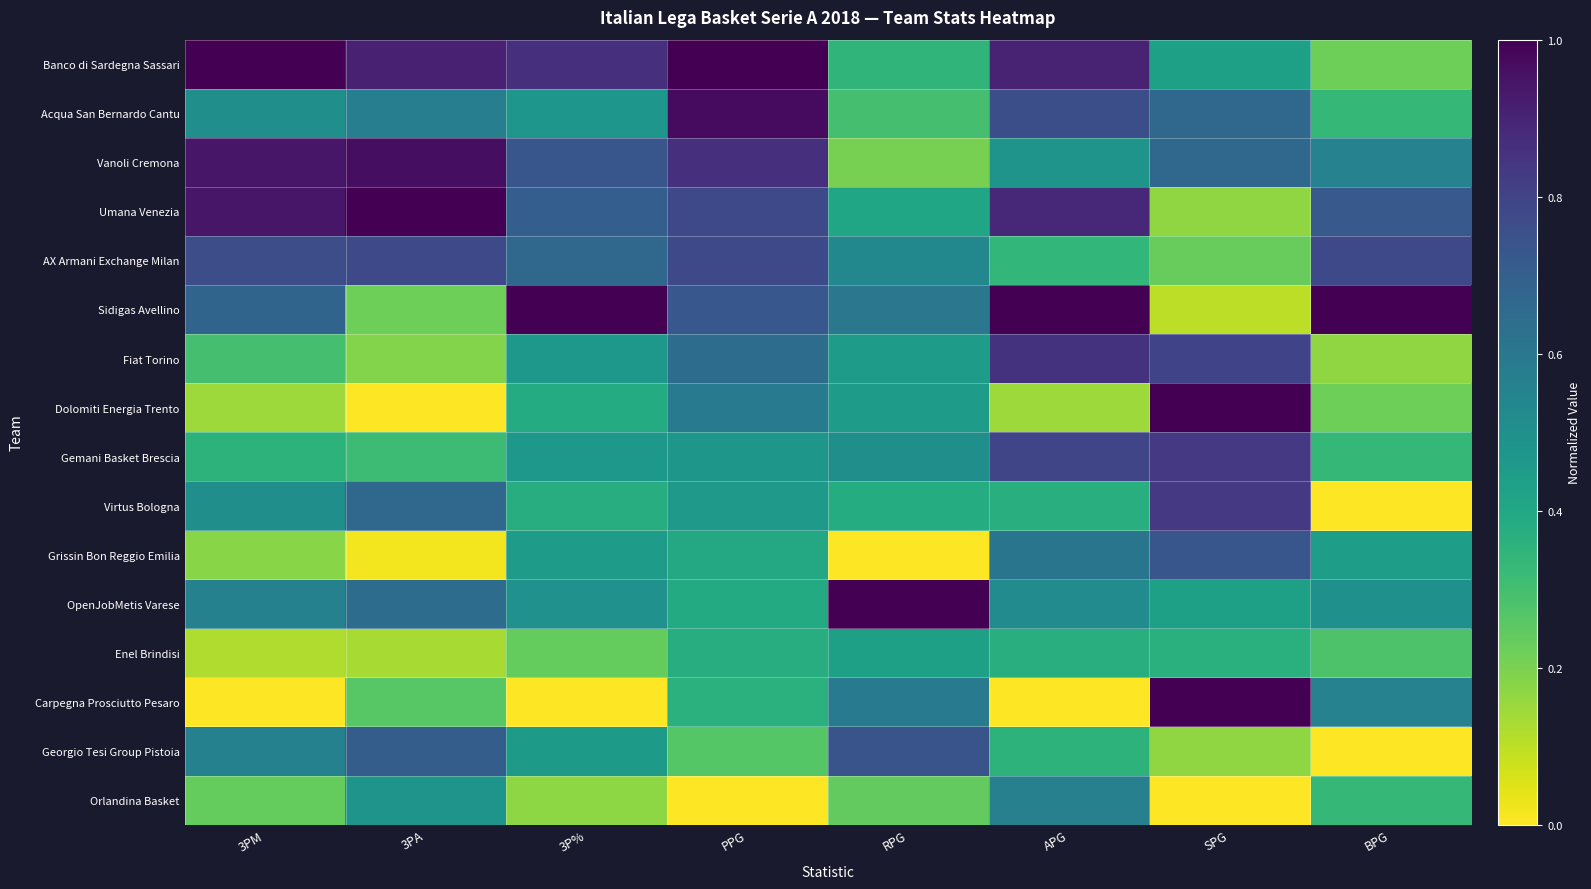

Reading right to left, what are all the values shown in this chart?

Banco di Sardegna Sassari: BPG=0.2	SPG=0.4	APG=0.9	RPG=0.3	PPG=1.0	3P%=0.9	3PA=0.9	3PM=1.0
Acqua San Bernardo Cantu: BPG=0.3	SPG=0.7	APG=0.8	RPG=0.3	PPG=1.0	3P%=0.5	3PA=0.6	3PM=0.5
Vanoli Cremona: BPG=0.6	SPG=0.7	APG=0.5	RPG=0.2	PPG=0.9	3P%=0.7	3PA=1.0	3PM=0.9
Umana Venezia: BPG=0.7	SPG=0.2	APG=0.9	RPG=0.4	PPG=0.8	3P%=0.7	3PA=1.0	3PM=0.9
AX Armani Exchange Milan: BPG=0.8	SPG=0.2	APG=0.3	RPG=0.5	PPG=0.8	3P%=0.7	3PA=0.8	3PM=0.8
Sidigas Avellino: BPG=1.0	SPG=0.1	APG=1.0	RPG=0.6	PPG=0.7	3P%=1.0	3PA=0.2	3PM=0.7
Fiat Torino: BPG=0.2	SPG=0.8	APG=0.9	RPG=0.4	PPG=0.6	3P%=0.5	3PA=0.2	3PM=0.3
Dolomiti Energia Trento: BPG=0.2	SPG=1.0	APG=0.1	RPG=0.4	PPG=0.6	3P%=0.4	3PA=0.0	3PM=0.1
Gemani Basket Brescia: BPG=0.3	SPG=0.8	APG=0.8	RPG=0.5	PPG=0.5	3P%=0.5	3PA=0.3	3PM=0.4
Virtus Bologna: BPG=0.0	SPG=0.8	APG=0.4	RPG=0.4	PPG=0.5	3P%=0.4	3PA=0.7	3PM=0.5
Grissin Bon Reggio Emilia: BPG=0.4	SPG=0.7	APG=0.6	RPG=0.0	PPG=0.4	3P%=0.4	3PA=0.0	3PM=0.2
OpenJobMetis Varese: BPG=0.5	SPG=0.4	APG=0.5	RPG=1.0	PPG=0.4	3P%=0.5	3PA=0.6	3PM=0.6
Enel Brindisi: BPG=0.3	SPG=0.4	APG=0.4	RPG=0.4	PPG=0.4	3P%=0.2	3PA=0.1	3PM=0.1
Carpegna Prosciutto Pesaro: BPG=0.6	SPG=1.0	APG=0.0	RPG=0.6	PPG=0.4	3P%=0.0	3PA=0.3	3PM=0.0
Georgio Tesi Group Pistoia: BPG=0.0	SPG=0.2	APG=0.4	RPG=0.7	PPG=0.3	3P%=0.5	3PA=0.7	3PM=0.6
Orlandina Basket: BPG=0.3	SPG=0.0	APG=0.6	RPG=0.2	PPG=0.0	3P%=0.2	3PA=0.5	3PM=0.2